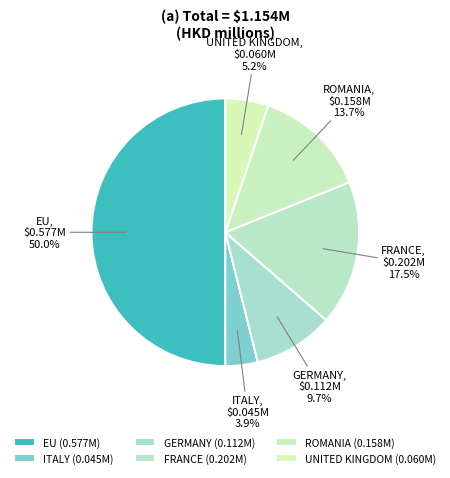

What is the total percentage of EU and FRANCE?

67.5%